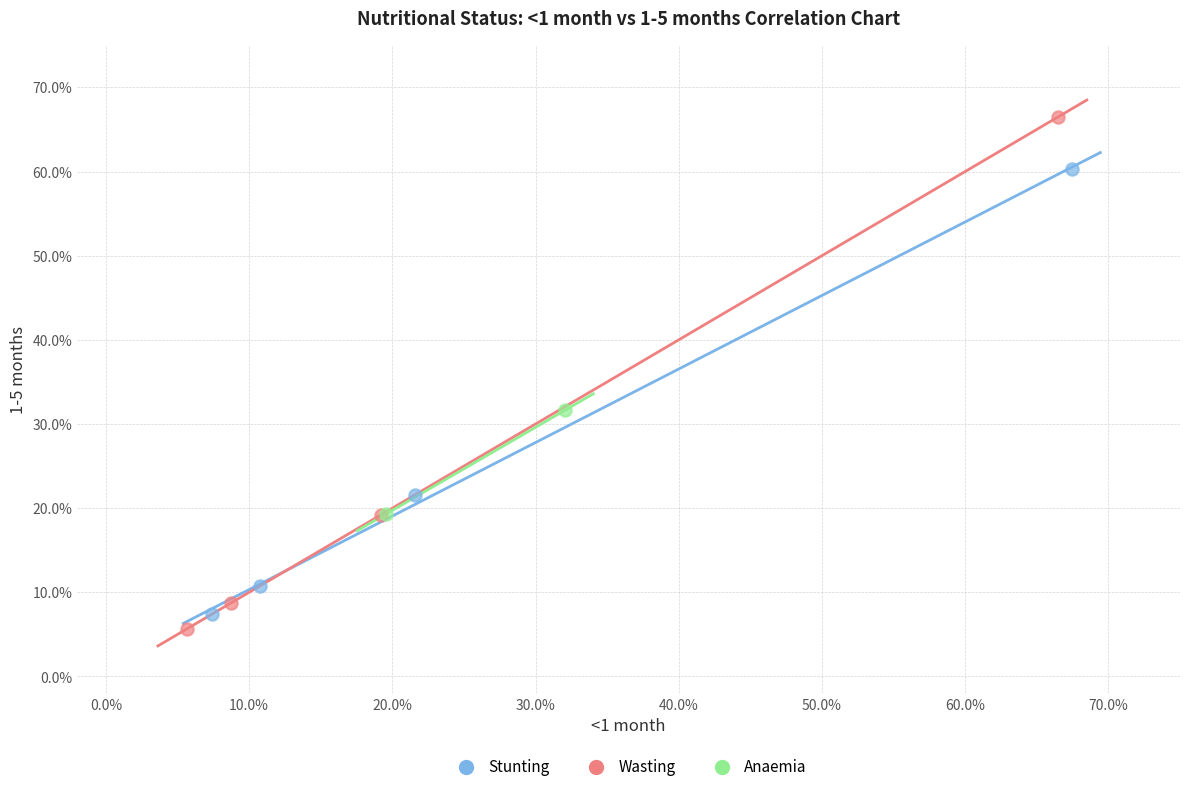

What are all the series names shown in the legend?

Stunting, Wasting, Anaemia